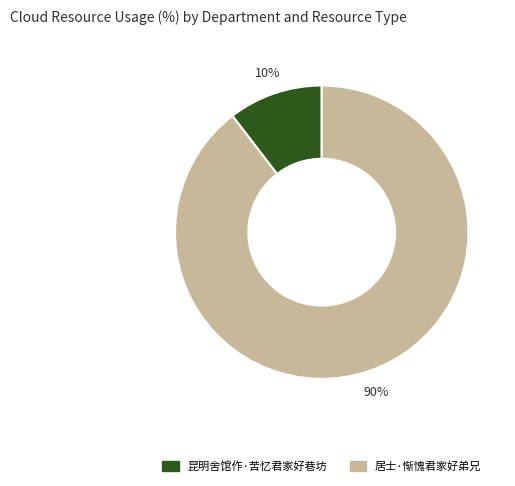

Rank the categories by value from lowest to highest.

昆明舍馆作·苦忆君家好巷坊, 居士·惭愧君家好弟兄